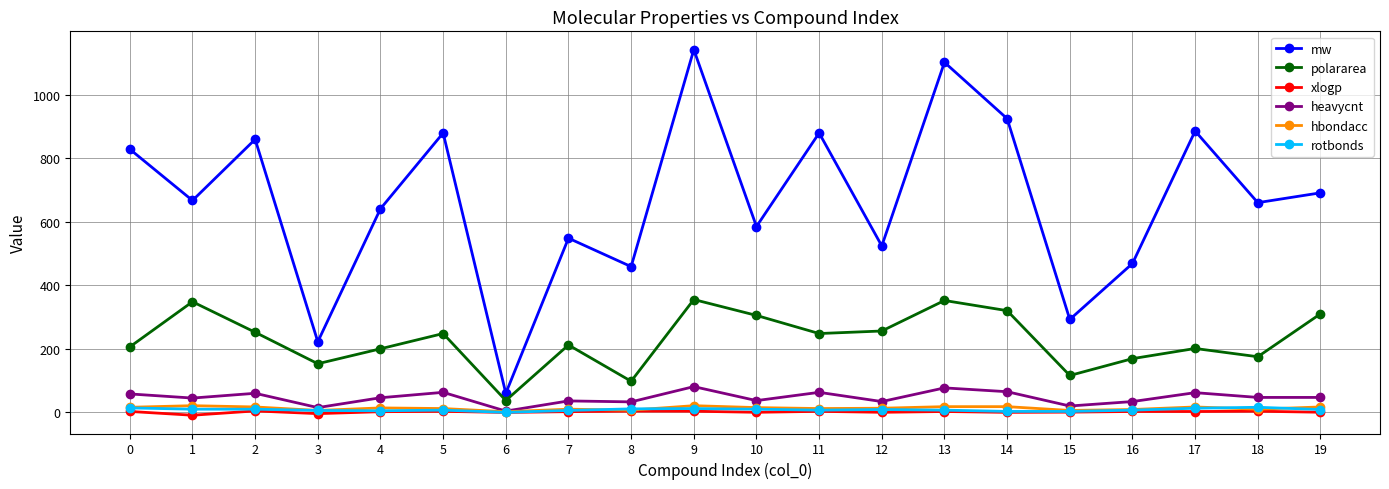

True or false: rotbonds and polararea intersect in this chart.

False